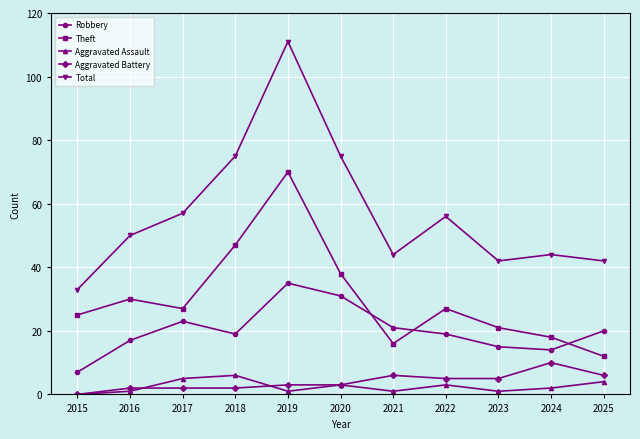

What is the greatest value displayed?

111